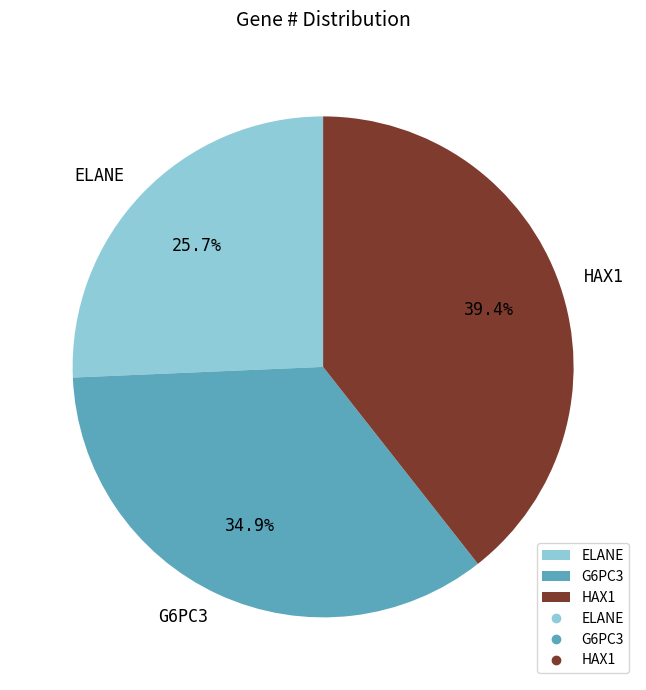

To the nearest percent, what percentage of the pie is G6PC3?

35%